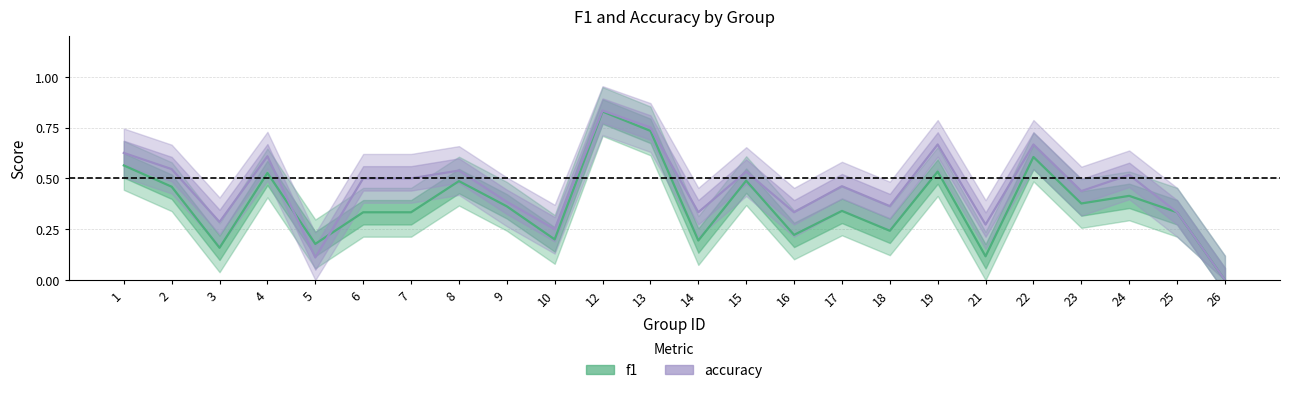

How many values in f1 are above zero?

23